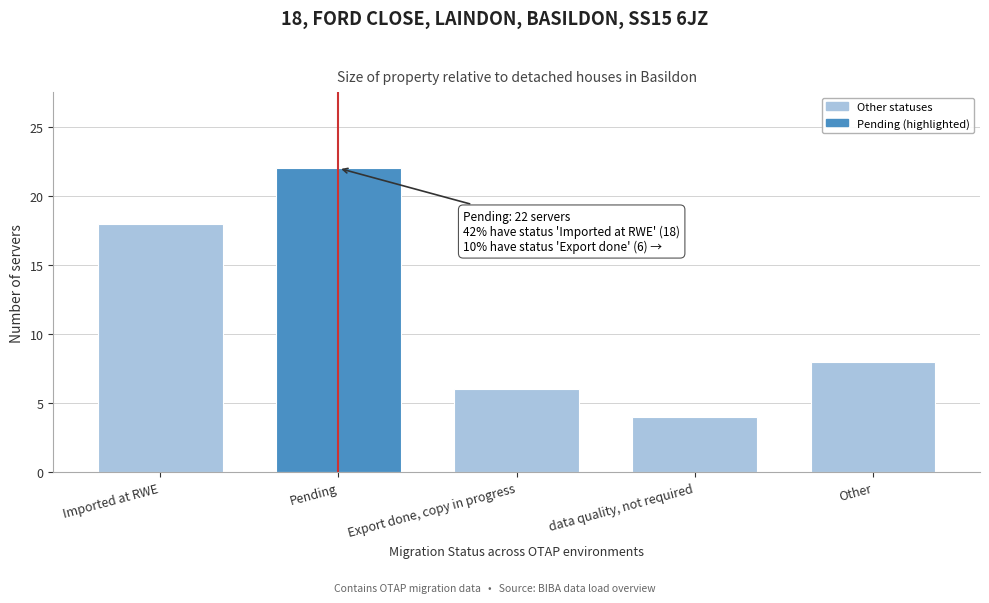

Reading left to right, extract all data points from this chart.

Imported at RWE=18	Pending=22	Export done, copy in progress=6	data quality, not required=4	Other=8